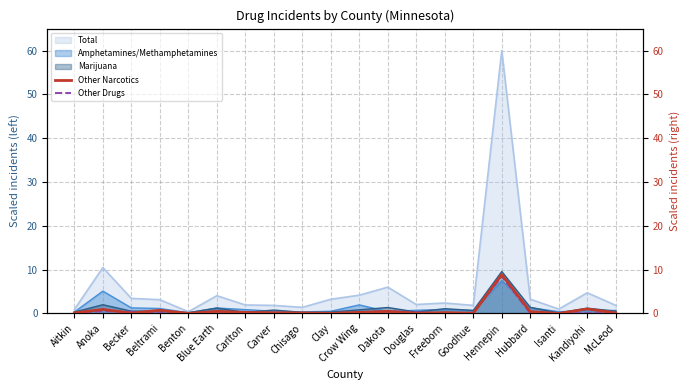

Is it true that Other Narcotics equals 0.1 at Carlton?

False